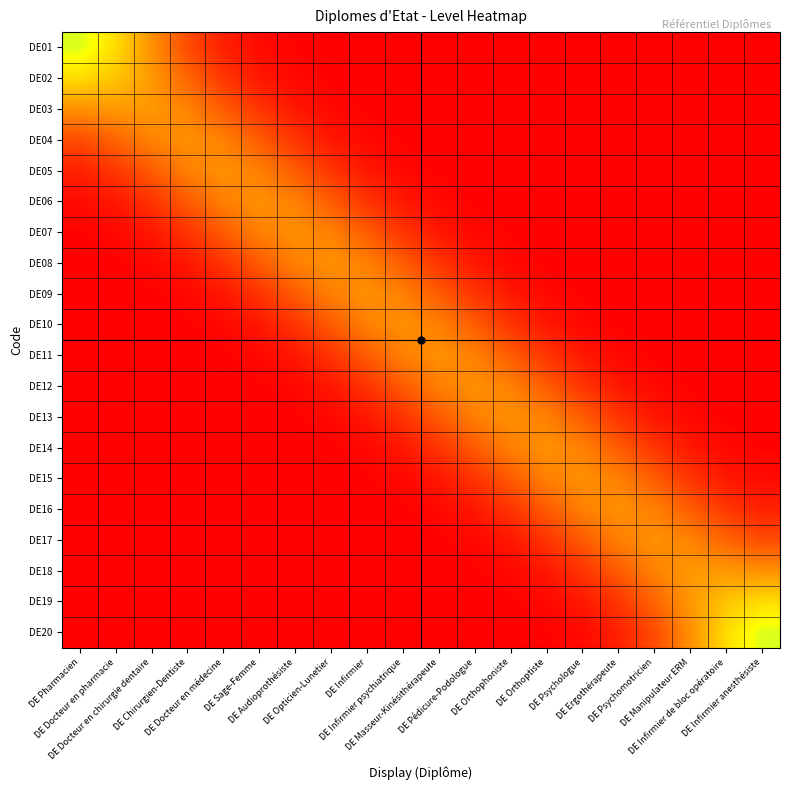

Which category has the highest value across all series?

DE Pharmacien